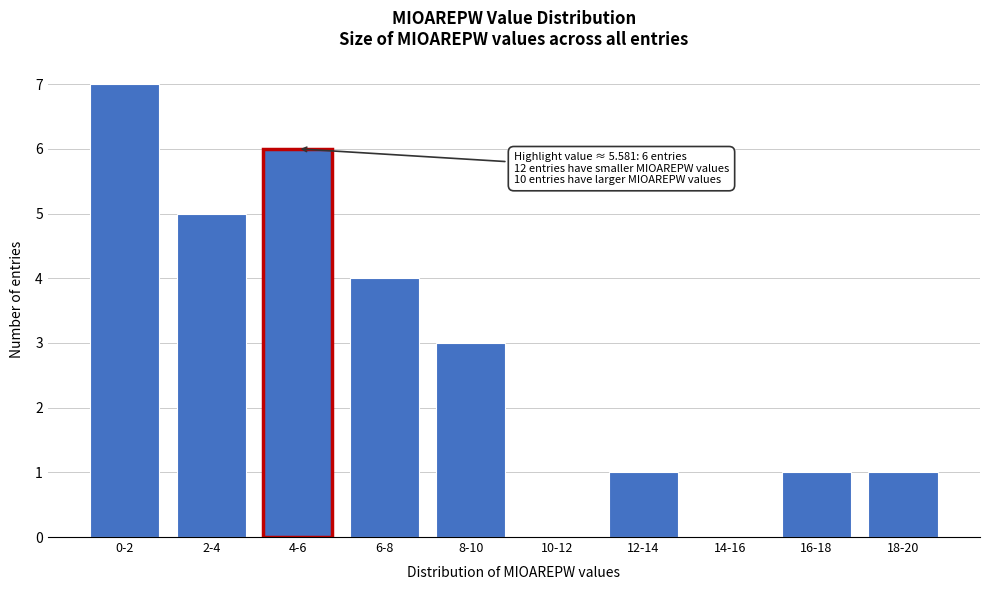

Reading left to right, what are all the values shown in this chart?

0-2=7	2-4=5	4-6=6	6-8=4	8-10=3	10-12=0	12-14=1	14-16=0	16-18=1	18-20=1